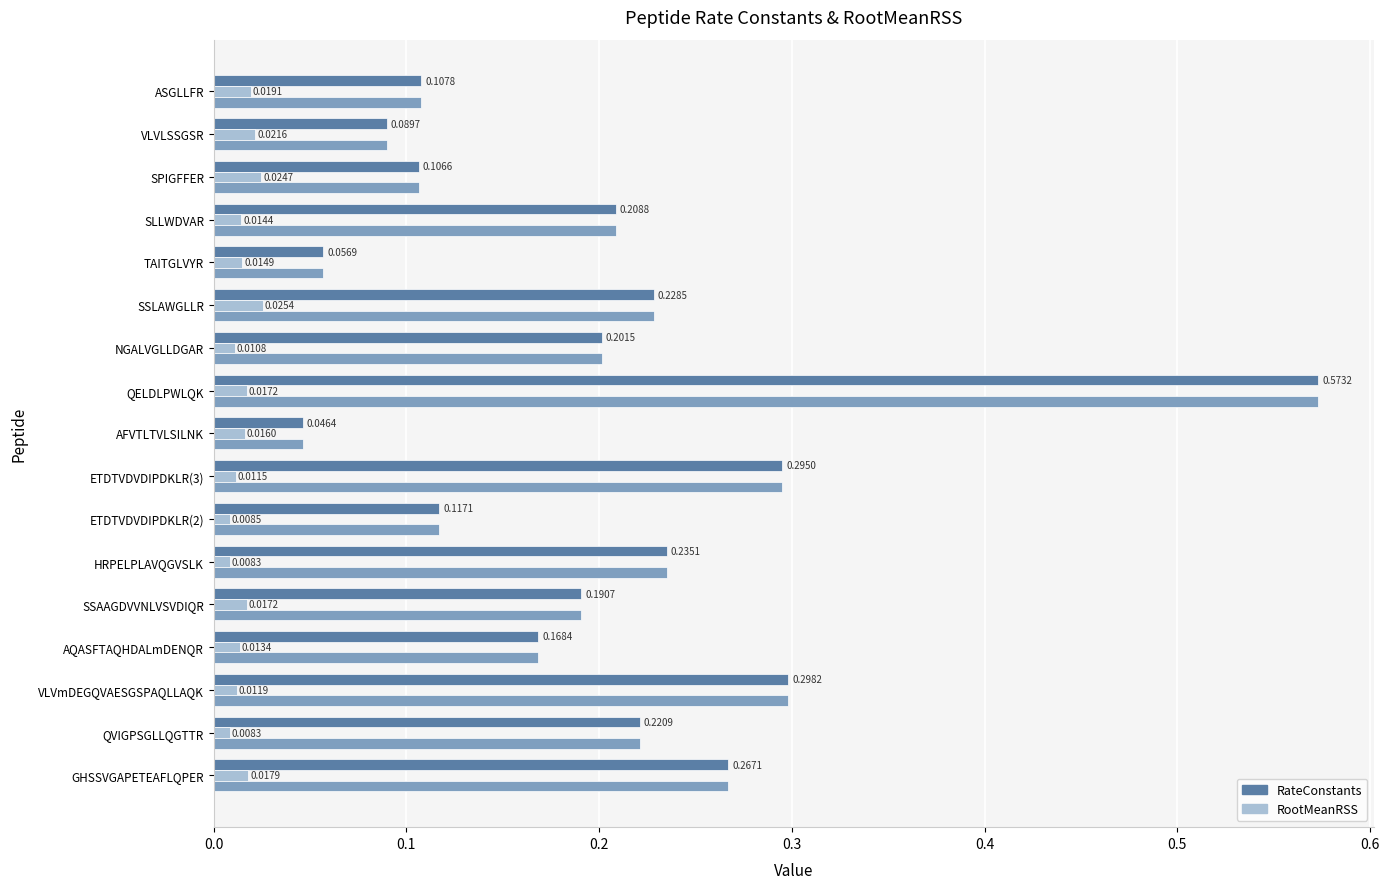

What is the total value across all series at HRPELPLAVQGVSLK?

0.5